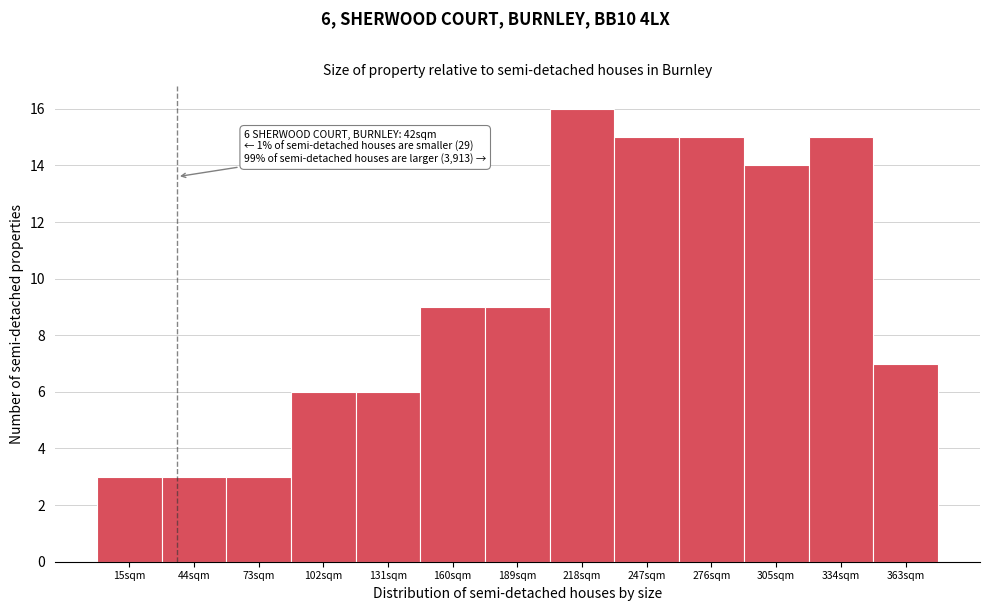

Reading left to right, list all the values displayed in this chart.

15sqm=3	44sqm=3	73sqm=3	102sqm=6	131sqm=6	160sqm=9	189sqm=9	218sqm=16	247sqm=15	276sqm=15	305sqm=14	334sqm=15	363sqm=7